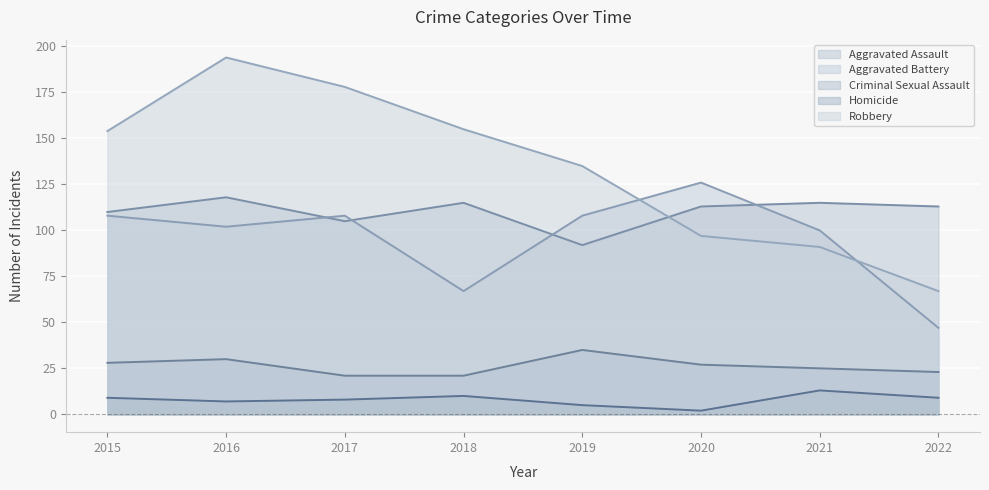

True or false: Criminal Sexual Assault and Aggravated Assault cross at least once.

False